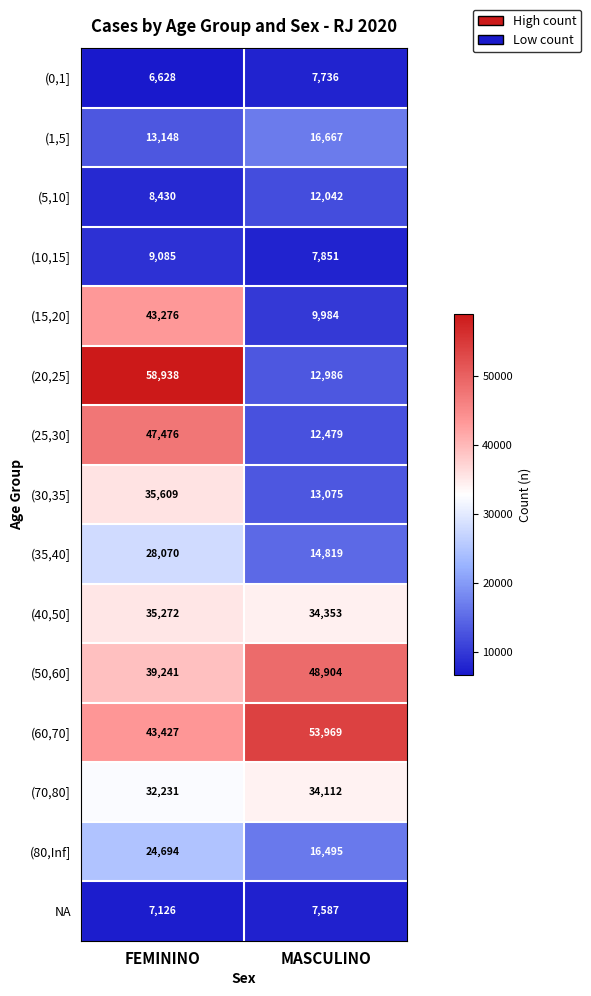

Is it true that (20,25] equals 12986 at MASCULINO?

True